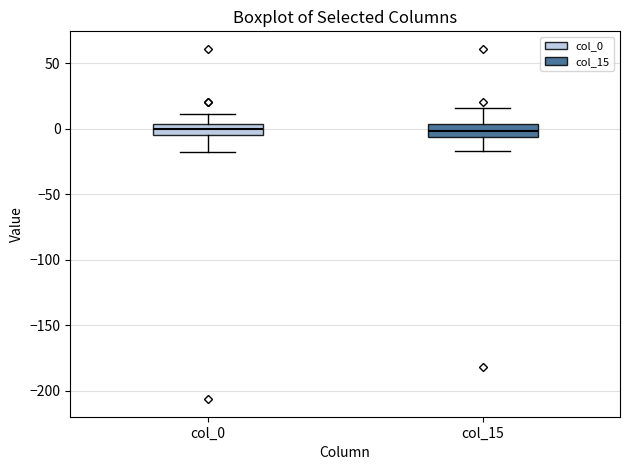

Where does the median line of the box for col_15 sit on the y-axis? The values are not printed on the chart, so give them approximately, as read against the axis.

0